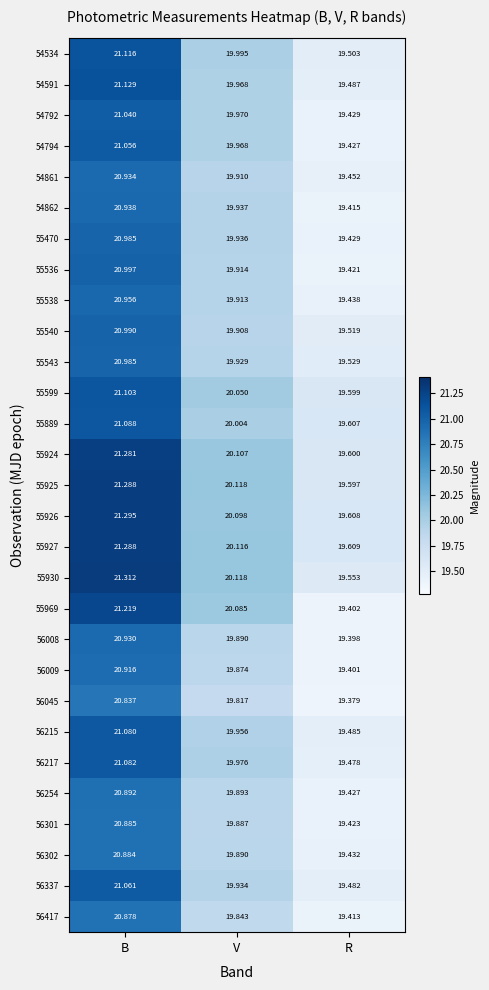

Where is 54794 nearest to the value 20?

V